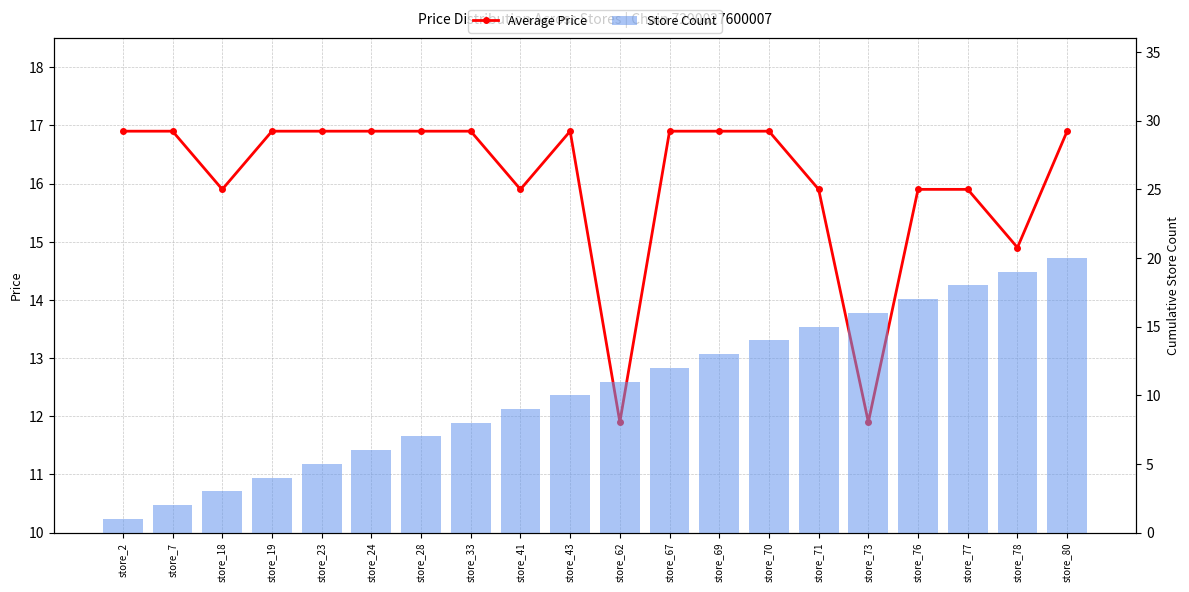

Which series has the largest range (max minus min)?

Store Count